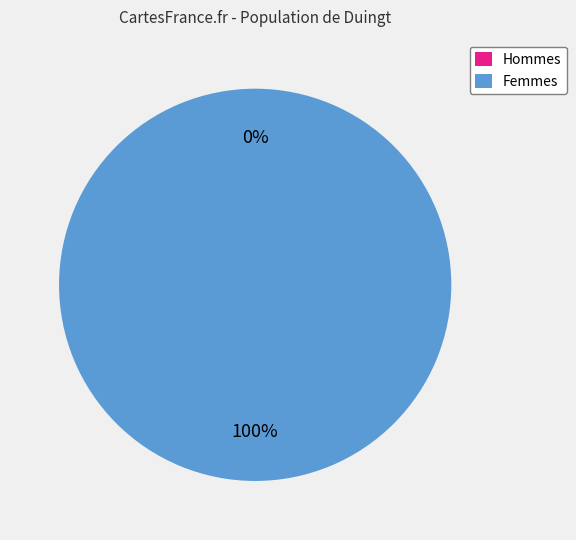

Is it true that 1408377700 is 88% of the pie?

False